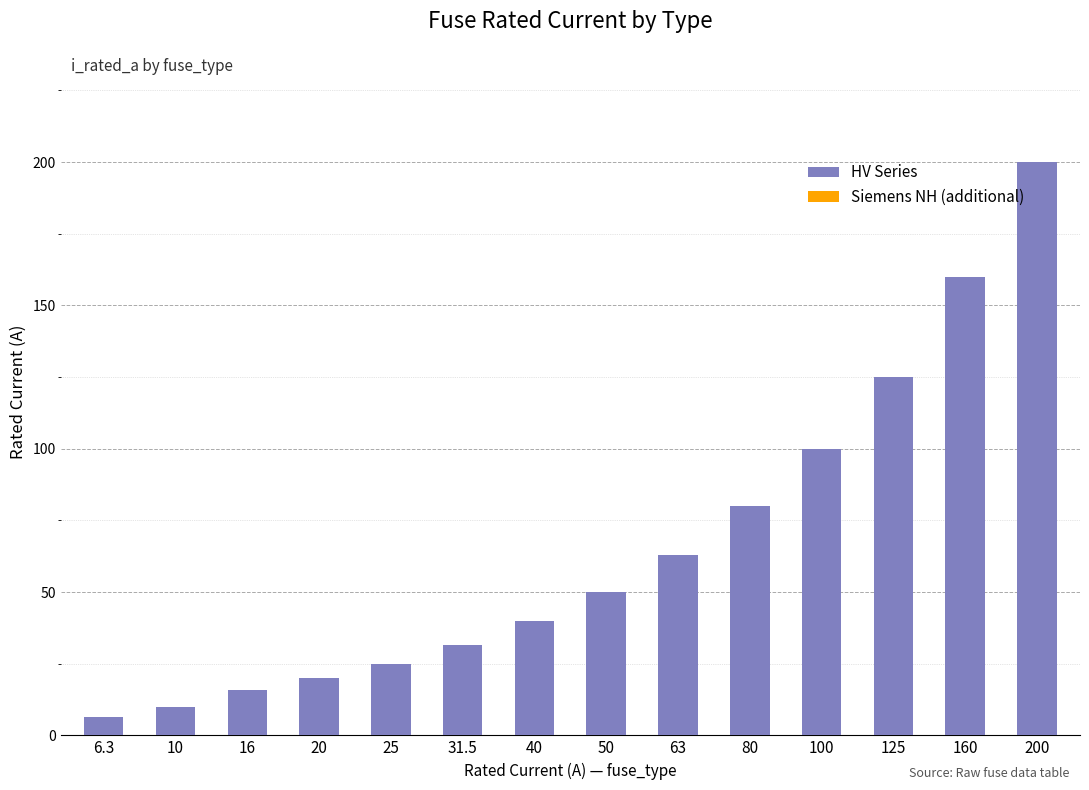

Between 31.5 and 160, which is larger?

160